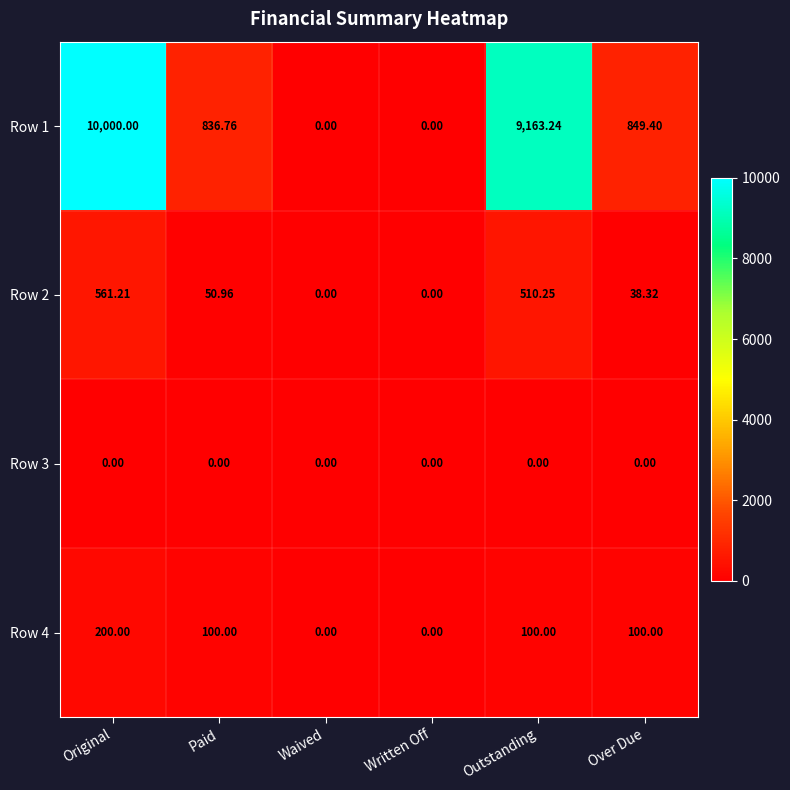

At which label does Row 1 first exceed 849?

Original